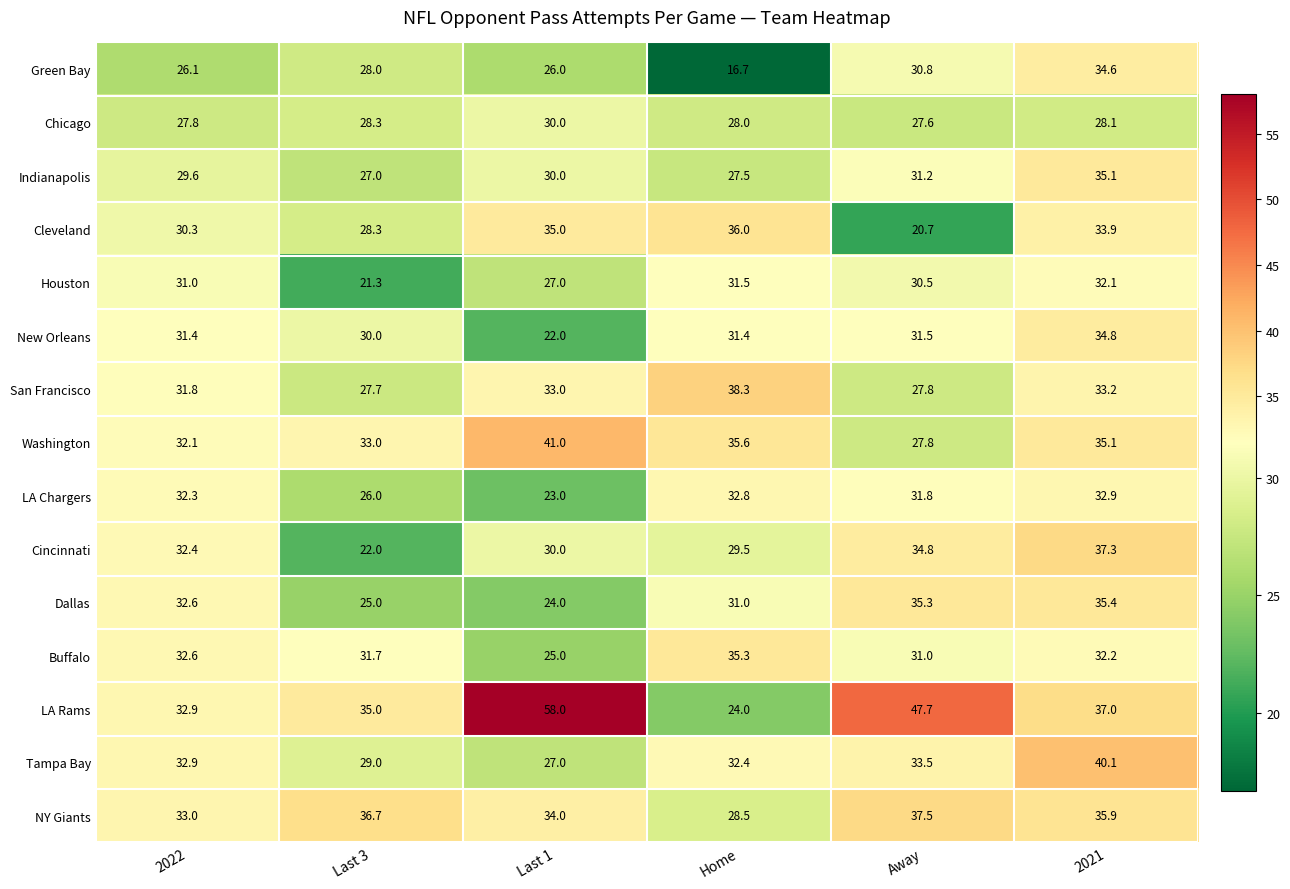

Which label corresponds to the smallest value in the chart?

Home